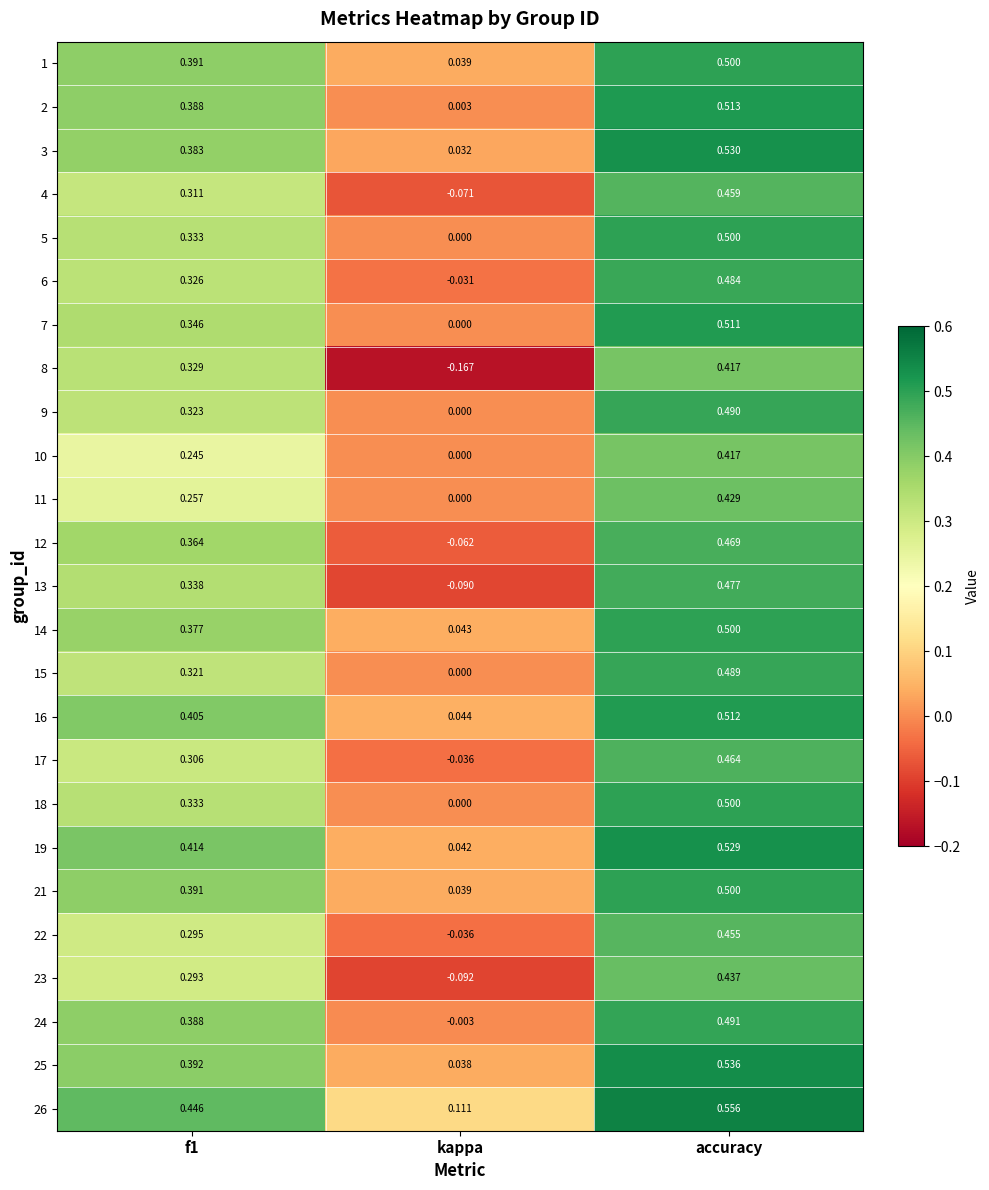

At which label is 21 closest to 0?

kappa